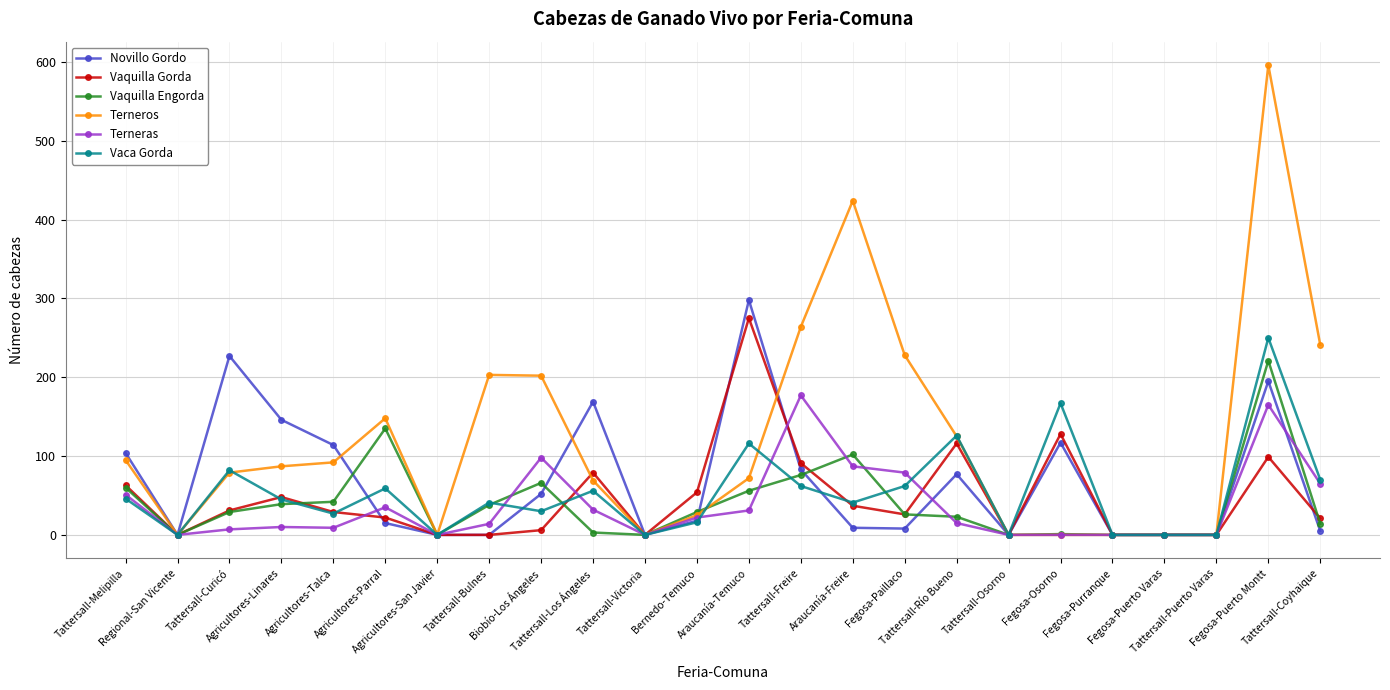

What is the maximum value shown in the chart?

596